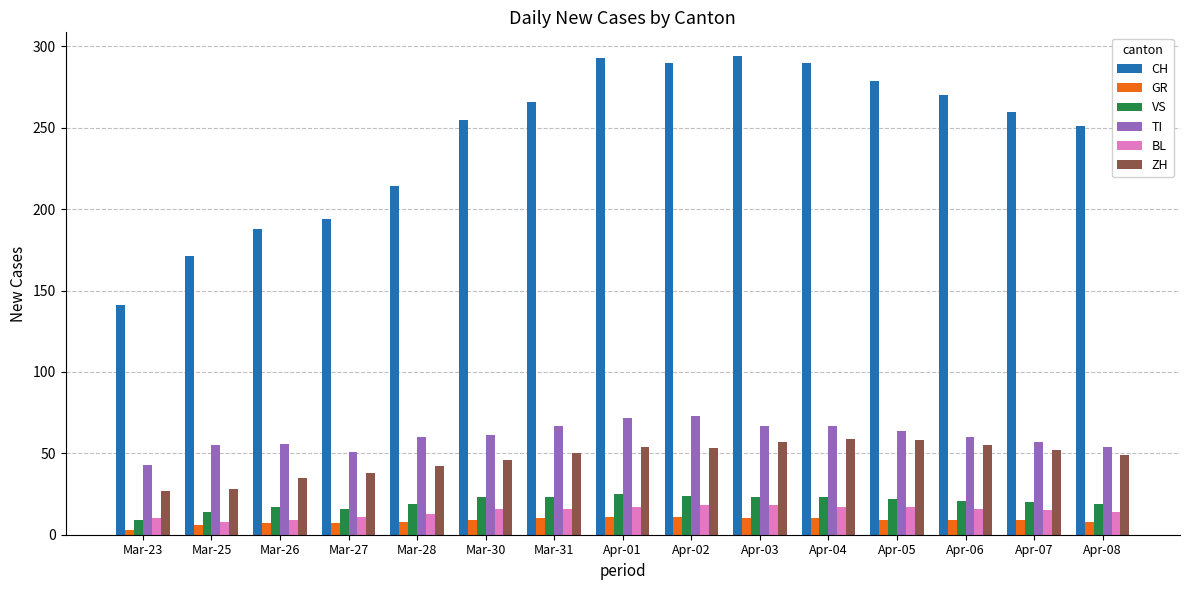

How many bars are there in each group?

6